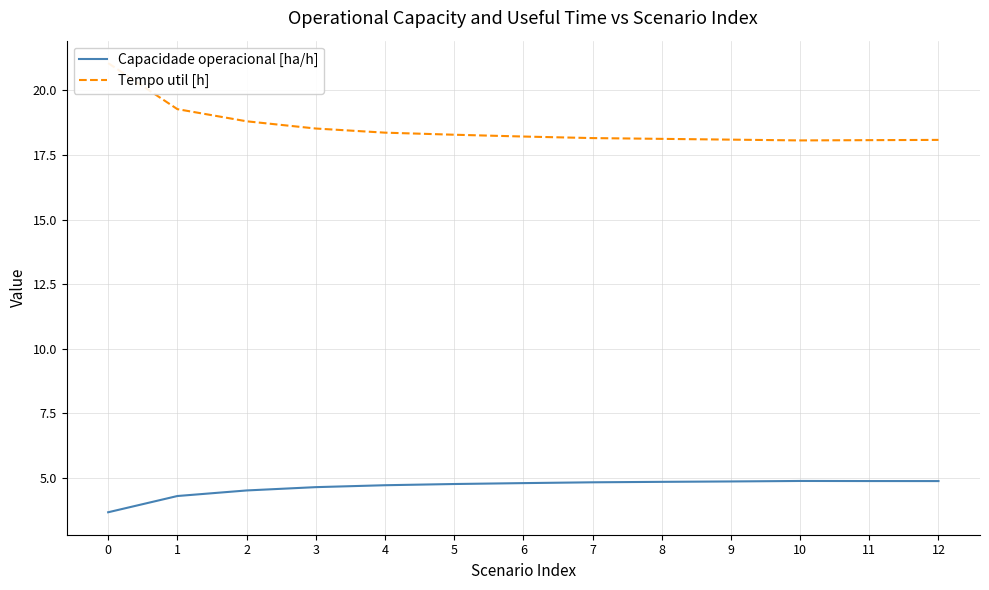

What is the difference between the maximum and second lowest values in the Tempo util [h] series?

3.0